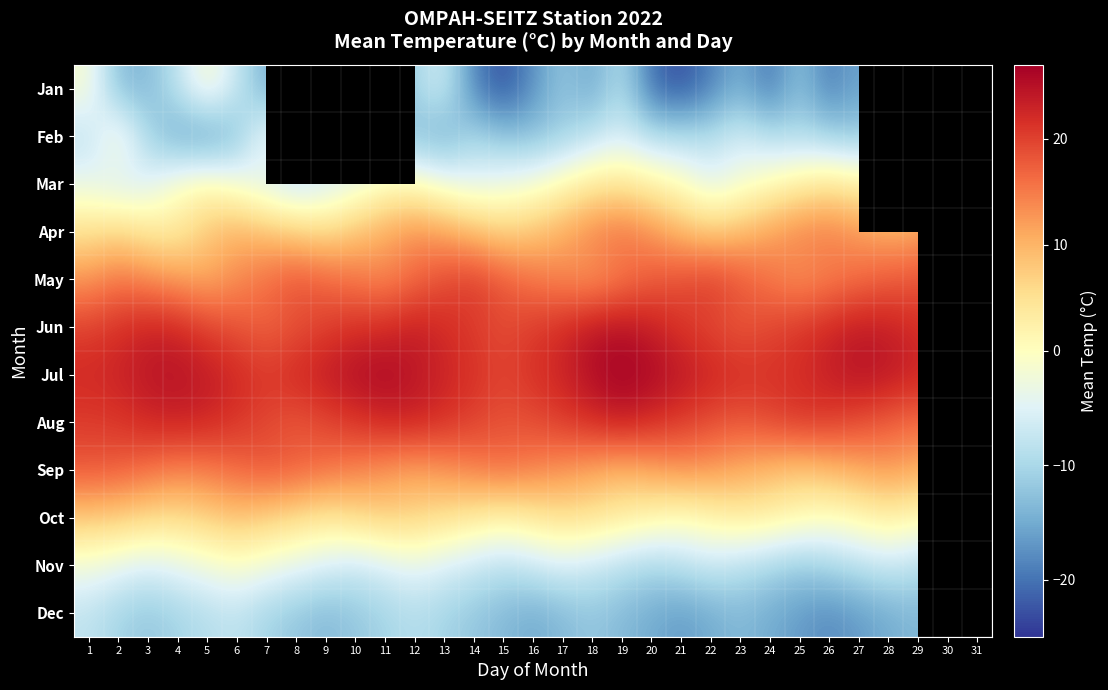

True or false: Oct has a value of 11.8 at 7.

False